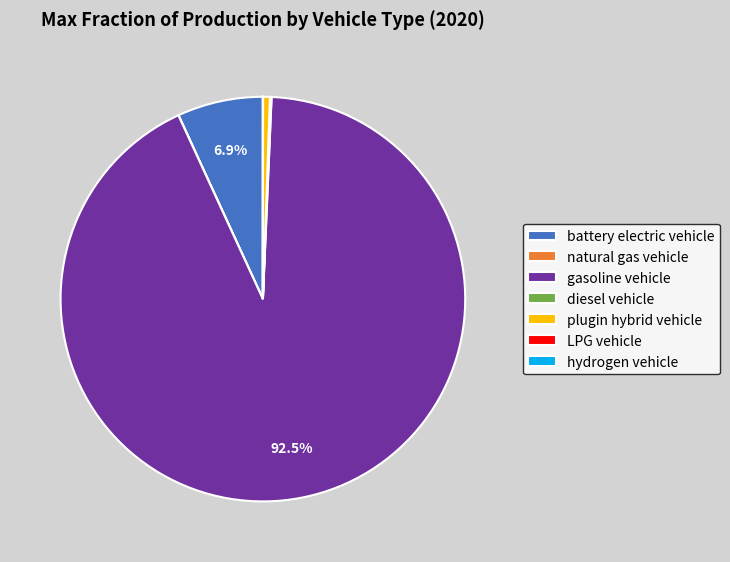

Is it true that battery electric vehicle is 7% of the pie?

True